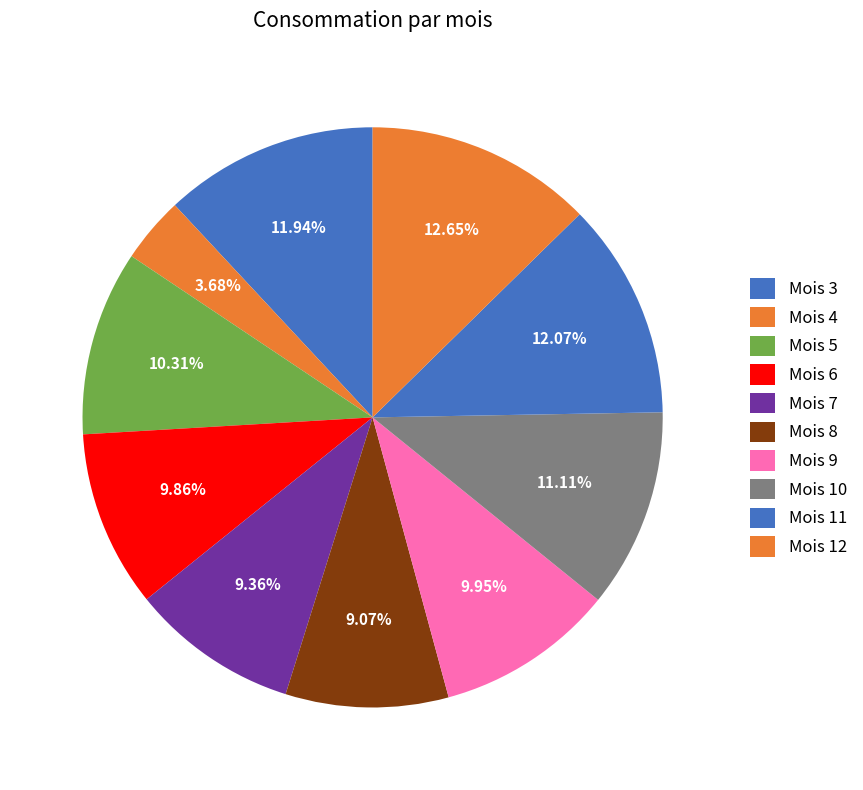

Is the sum of Mois 8 and Mois 3 greater than half?

No